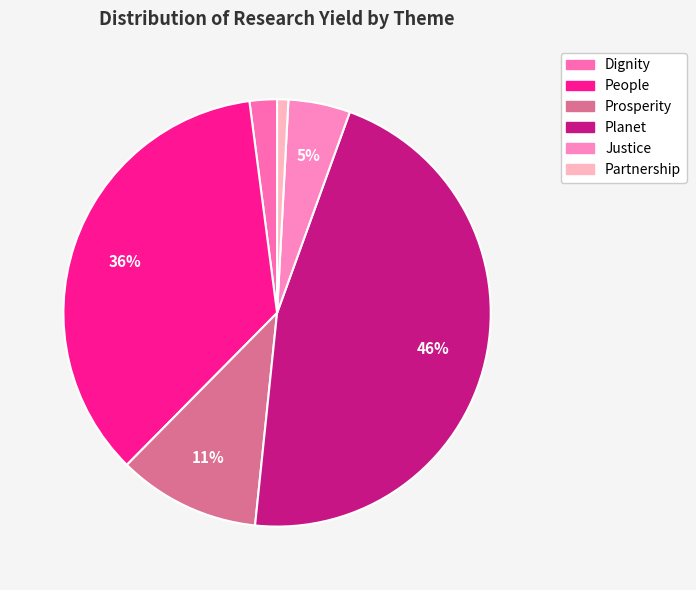

Count the number of slices in the pie.

6